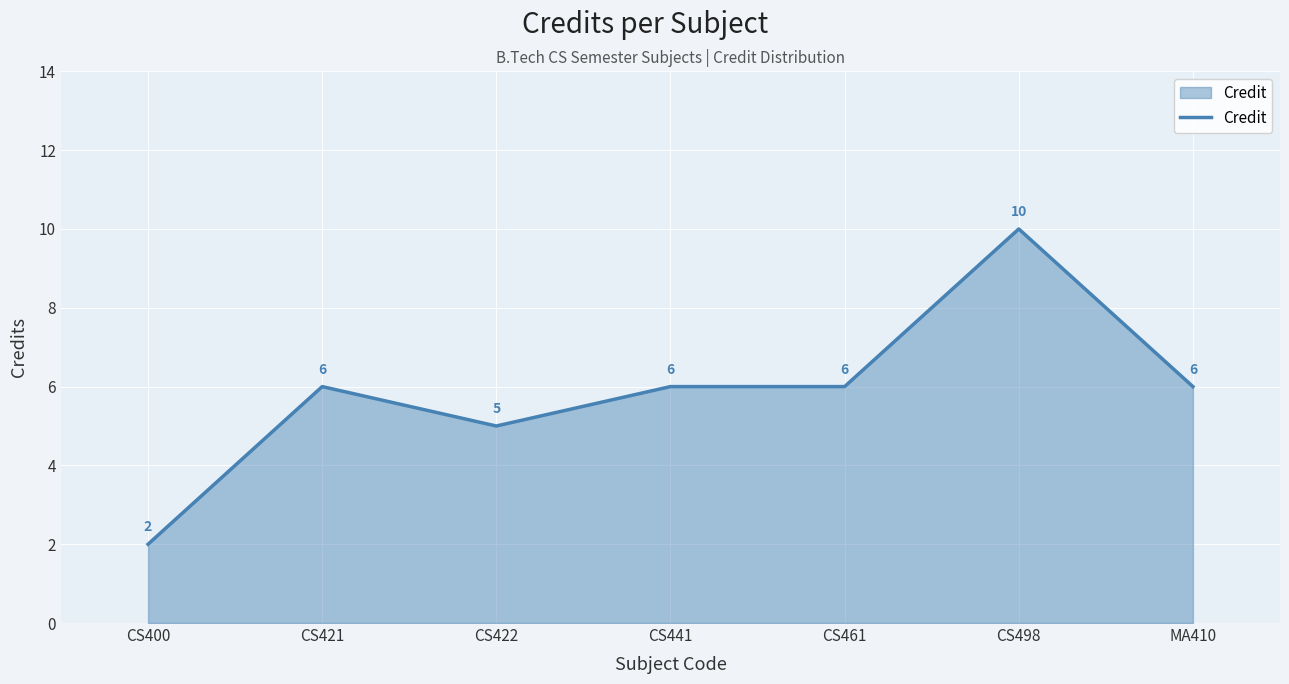

What position from the right is CS441?

4